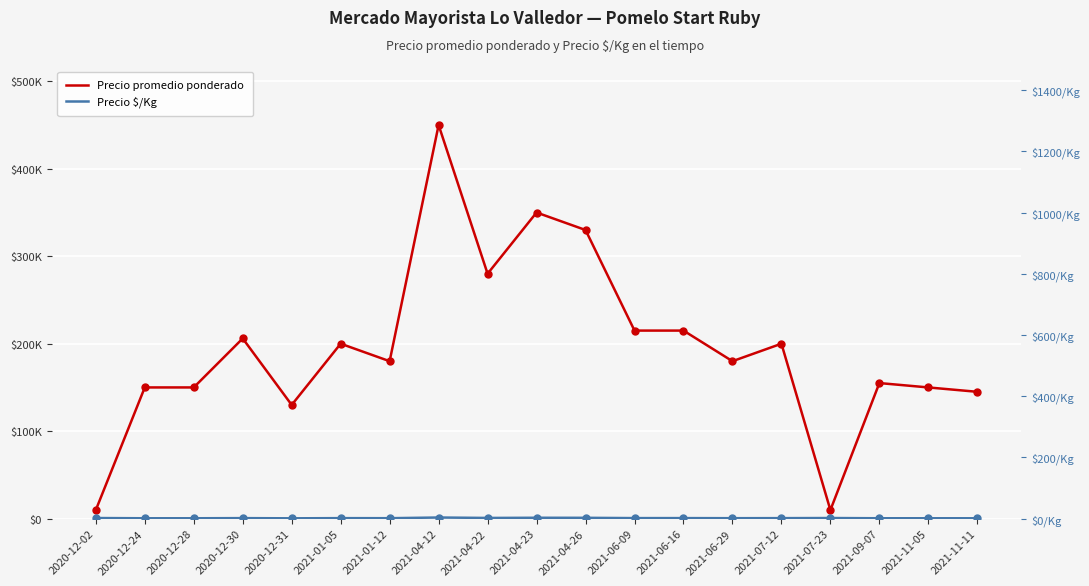

Is the value of Precio $/Kg at 2021-04-22 greater than the value of Precio promedio ponderado at 2021-06-16?

No